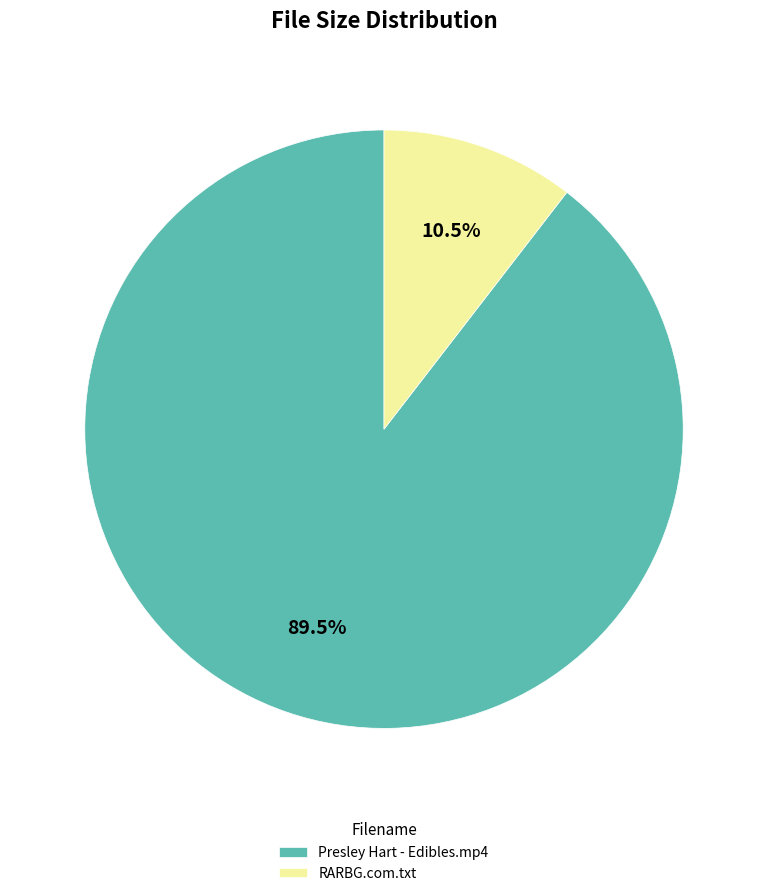

What is the smallest slice in the pie chart?

RARBG.com.txt